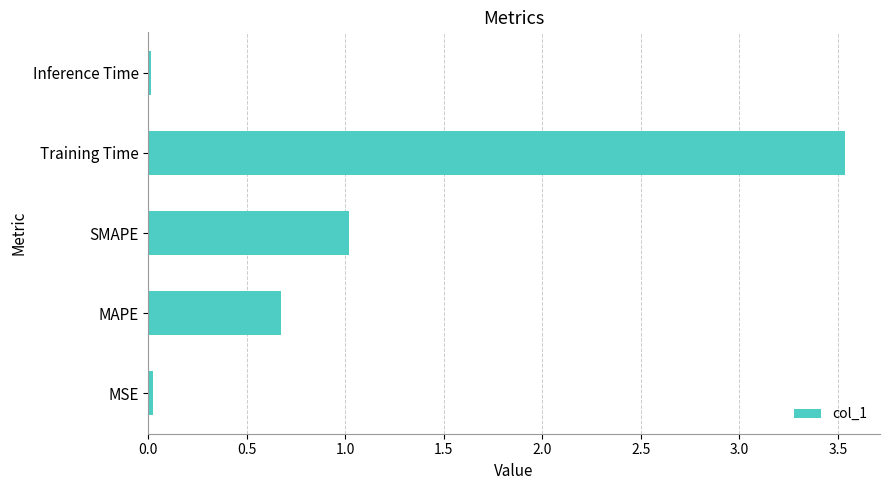

What is the average value?

1.1